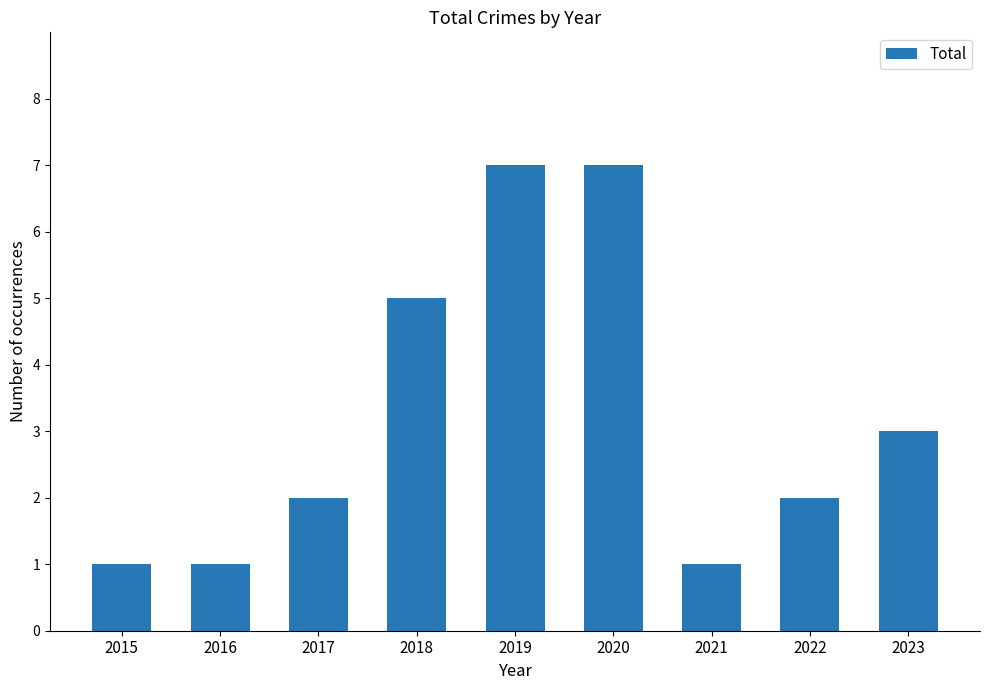

What is the average value?

3